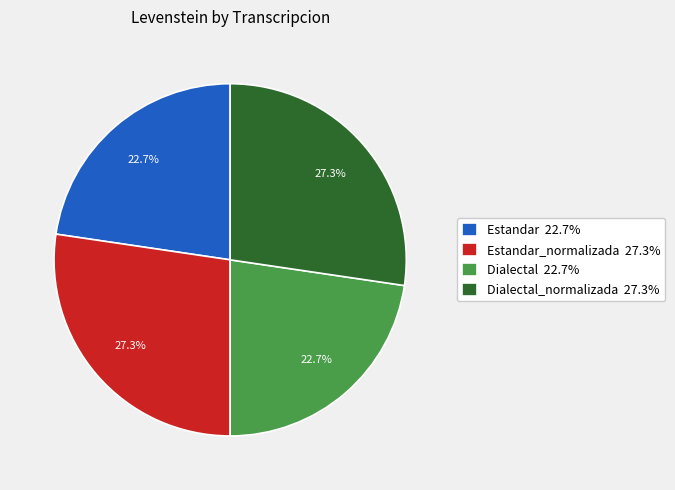

Does any single category account for the majority?

No